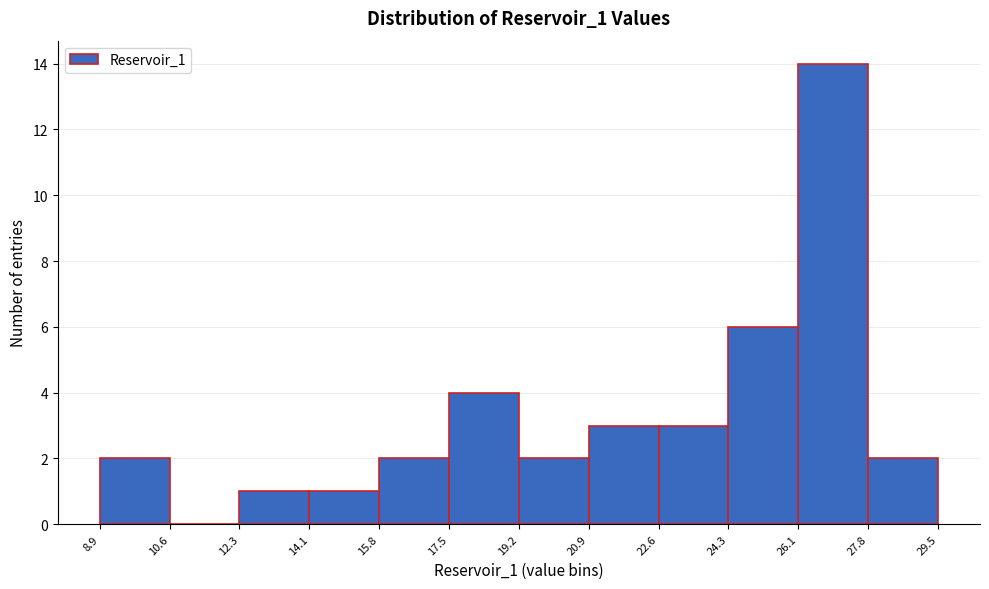

Which range on the x-axis has the tallest bar?

26.1 to 27.8